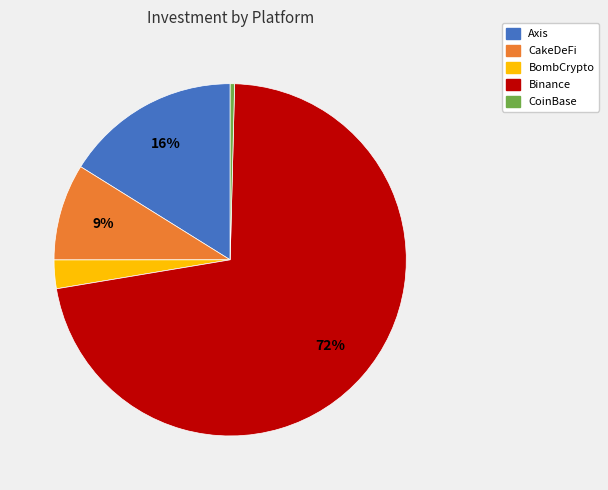

Rank the categories by value from highest to lowest.

Binance, Axis, CakeDeFi, BombCrypto, CoinBase